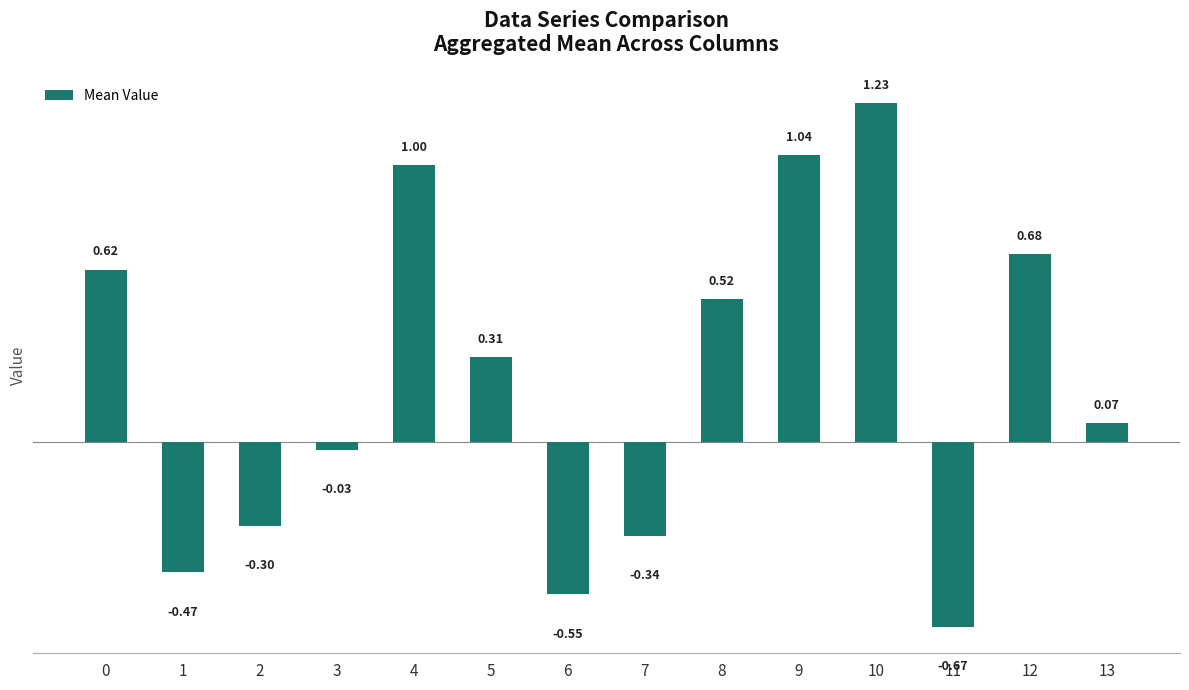

What is the difference between the maximum and minimum values?

1.9